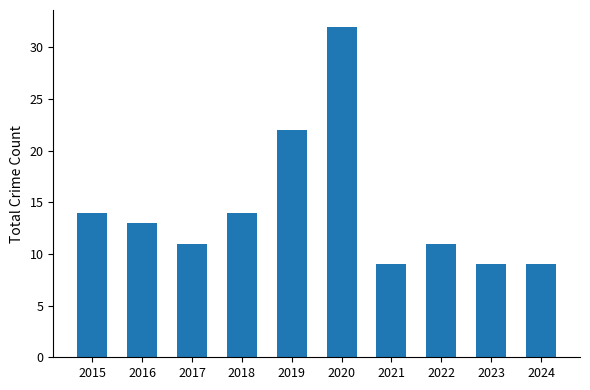

The value at 2019 is 36. True or false?

False